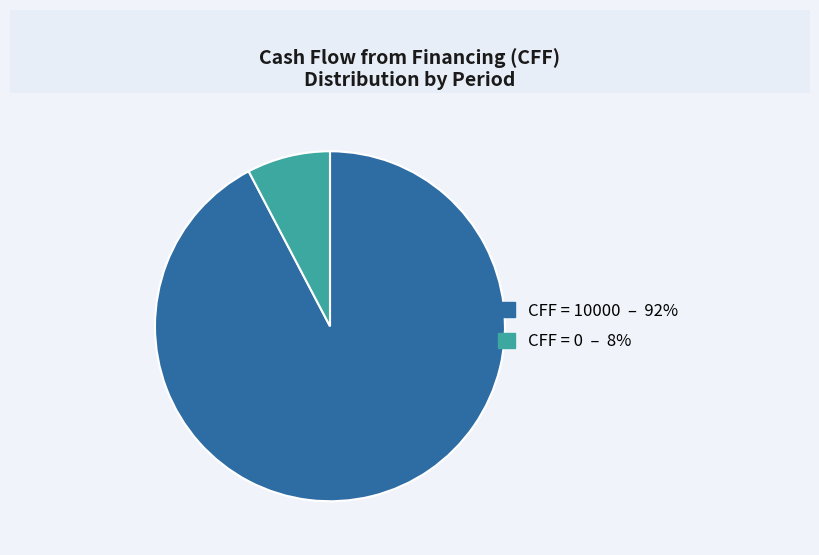

Does any single category account for the majority?

Yes